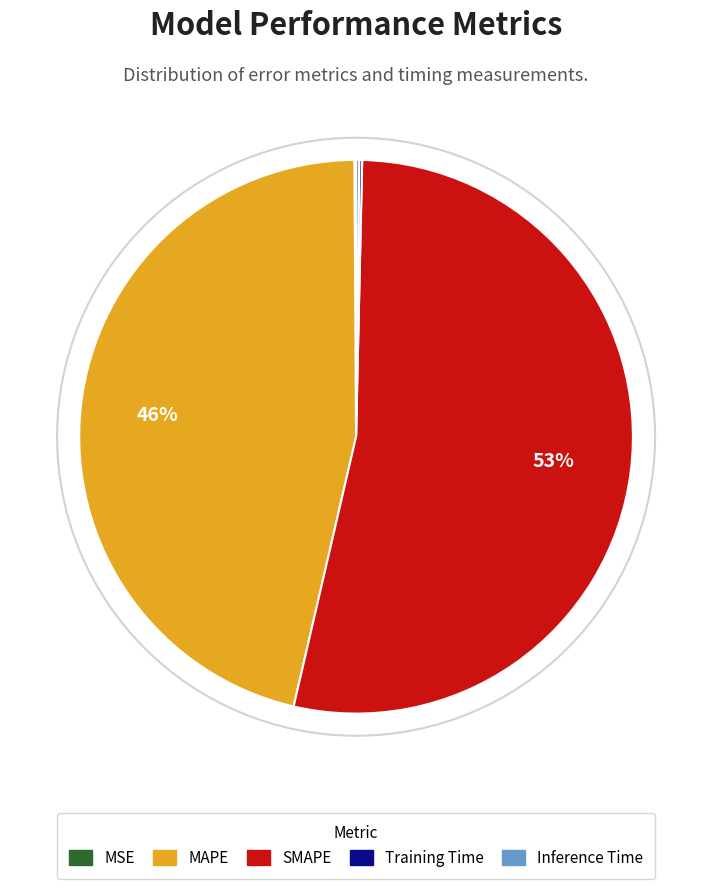

Which category has the biggest portion of the pie?

SMAPE